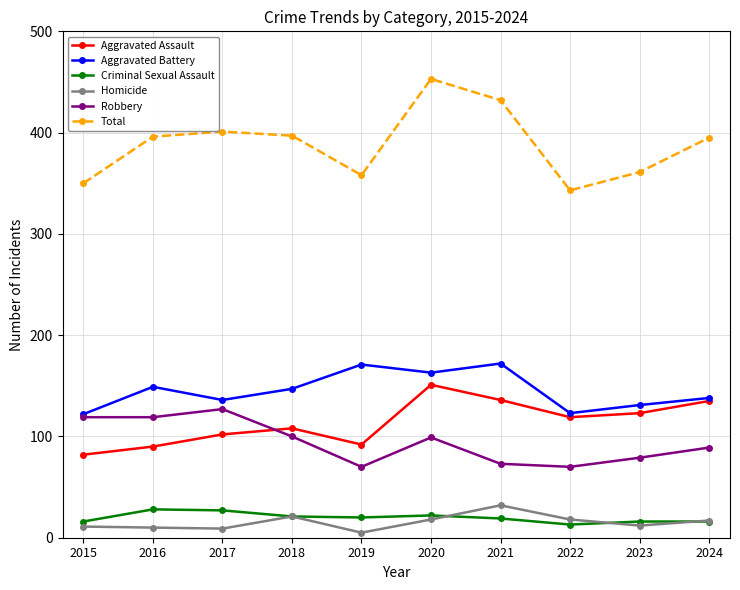

At which category is the sum across all series the highest?

2020